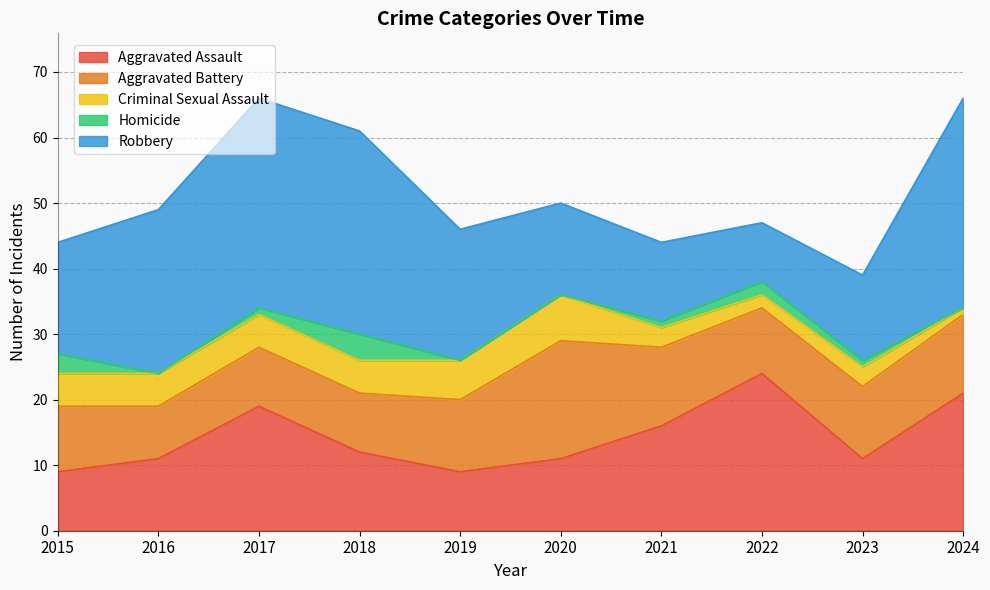

At which label does Aggravated Battery reach its minimum?

2016